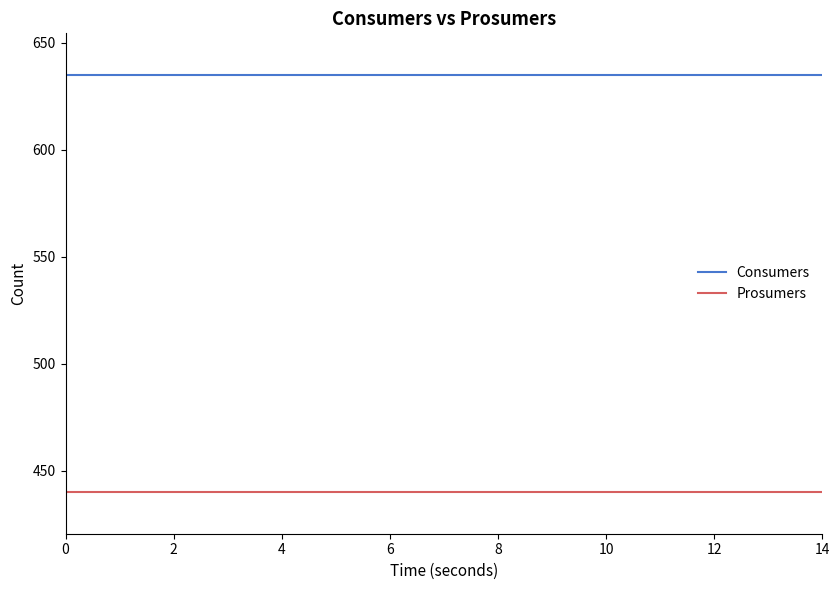

List the series in order of their peak value, highest first.

Consumers, Prosumers